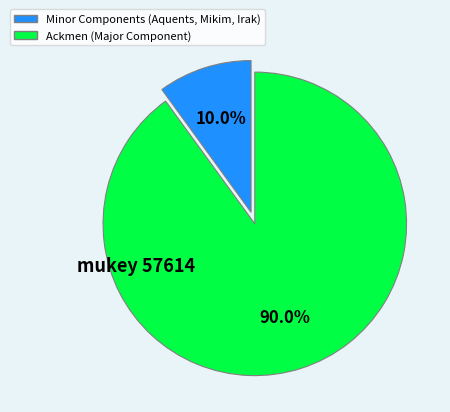

Is there any slice that represents more than half of the pie?

Yes